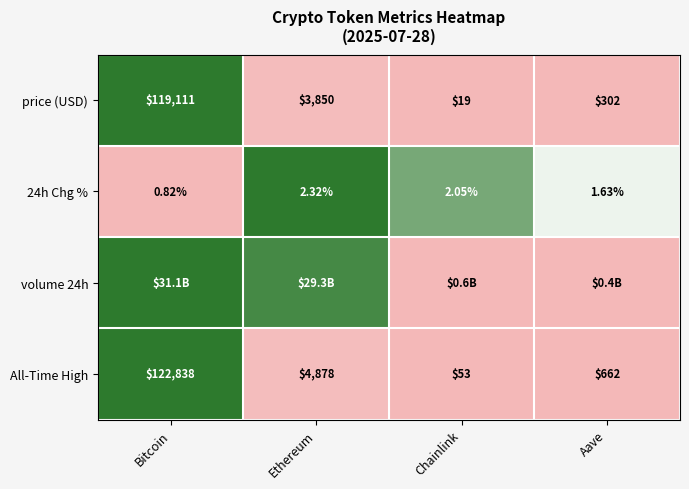

Which category has the lowest value across all series?

Chainlink